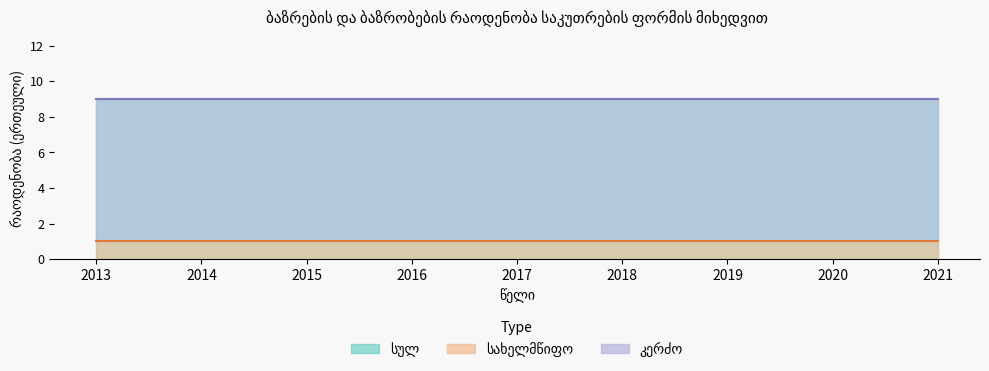

Reading right to left, what are all the values shown in this chart?

სულ: 9	9	9	9	9	9	9	9	9
სახელმწიფო: 1	1	1	1	1	1	1	1	1
კერძო: 8	8	8	8	8	8	8	8	8